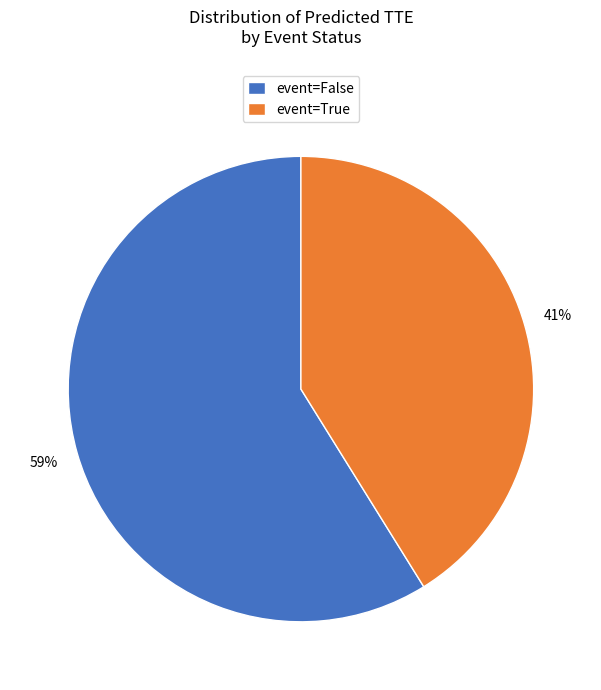

Rank the categories by value from highest to lowest.

event=False, event=True